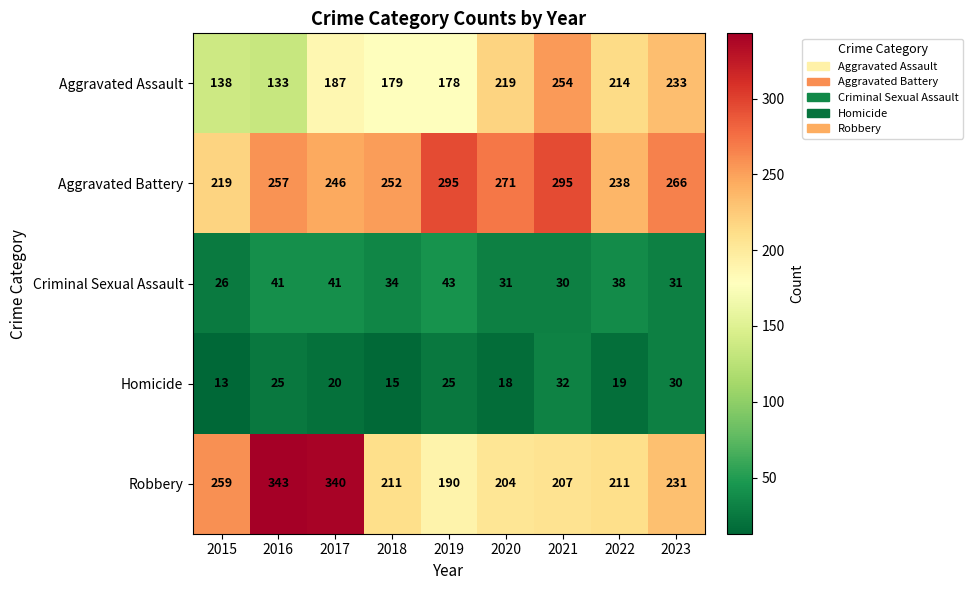

True or false: Aggravated Assault has a value of 233 at 2023.

True